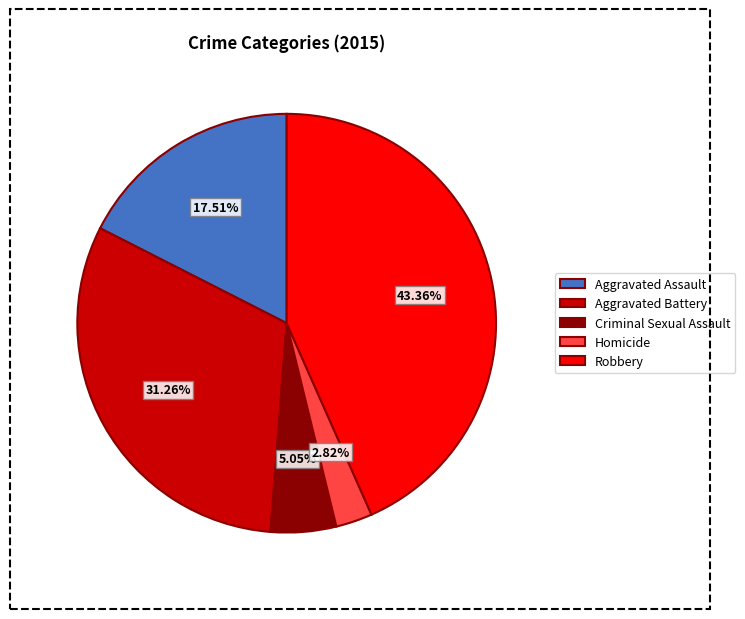

To the nearest percent, what is the average slice percentage?

20%